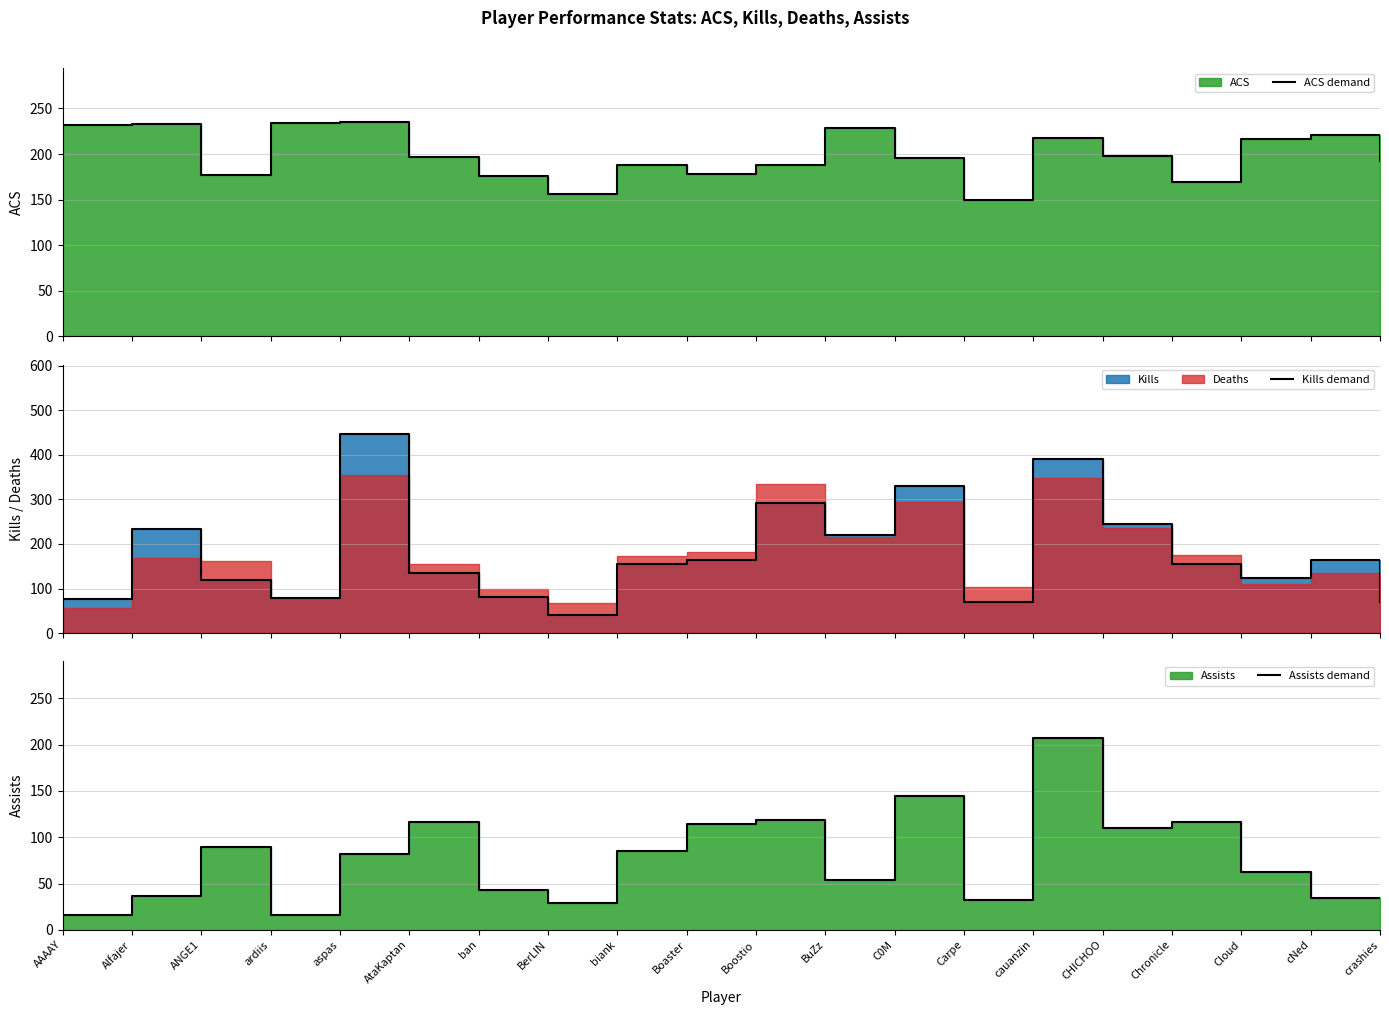

Reading right to left, extract all data points from this chart.

ACS demand: 191.8	220.8	216.3	169.1	197.9	217.3	149.8	195.7	228.1	187.7	177.6	188.4	155.8	176.3	196.7	235.4	234.4	176.8	232.4	231.2
Kills demand: 70.0	163.0	123.0	156.0	245.0	391.0	70.0	330.0	221.0	291.0	163.0	155.0	40.0	80.0	136.0	446.0	79.0	120.0	233.0	76.0
Assists demand: 34.0	34.0	62.0	116.0	110.0	207.0	32.0	144.0	54.0	119.0	114.0	85.0	29.0	43.0	116.0	82.0	16.0	89.0	36.0	16.0